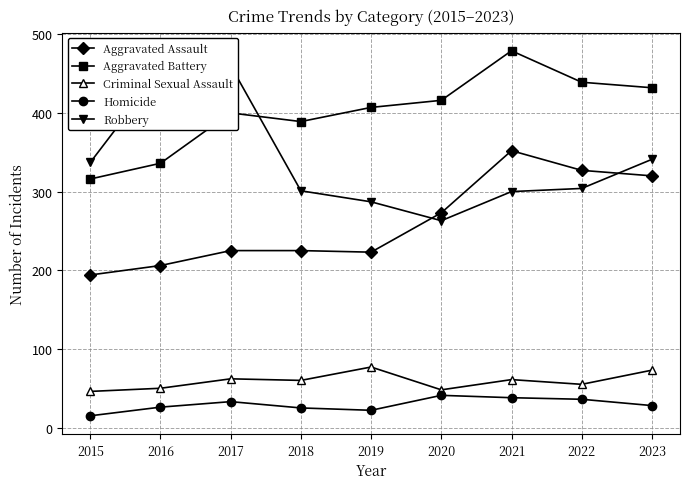

Which category has the lowest value across all series?

2015